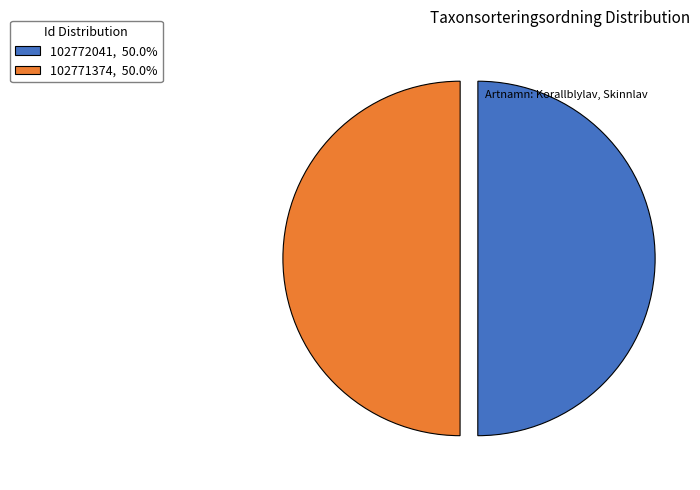

Is it true that 102771374 is 39% of the pie?

False